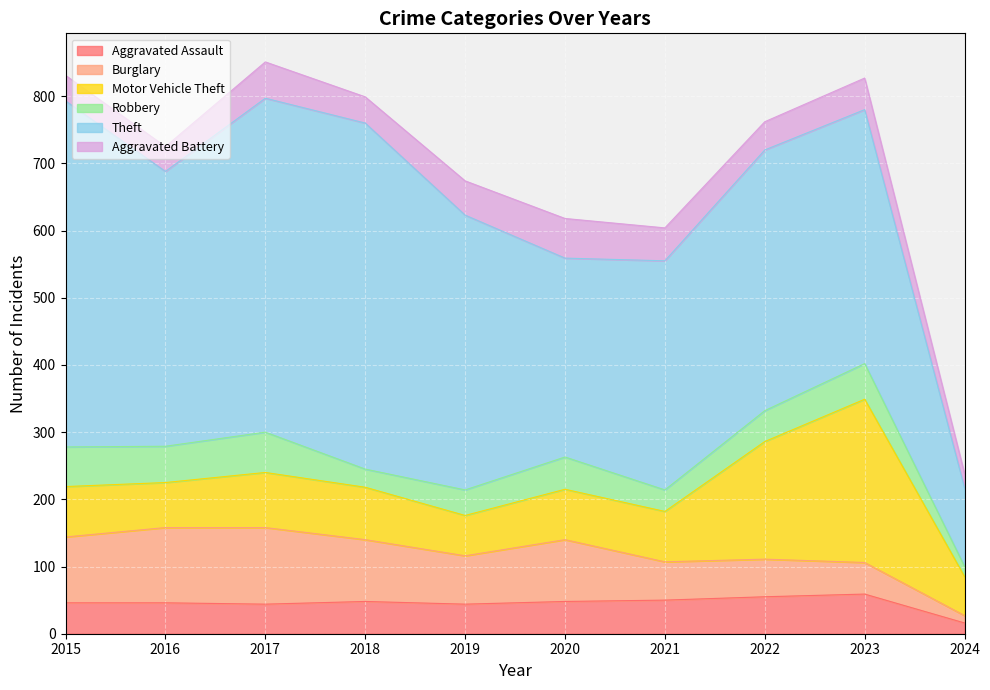

True or false: Aggravated Battery has a value of 59 at 2020.

True